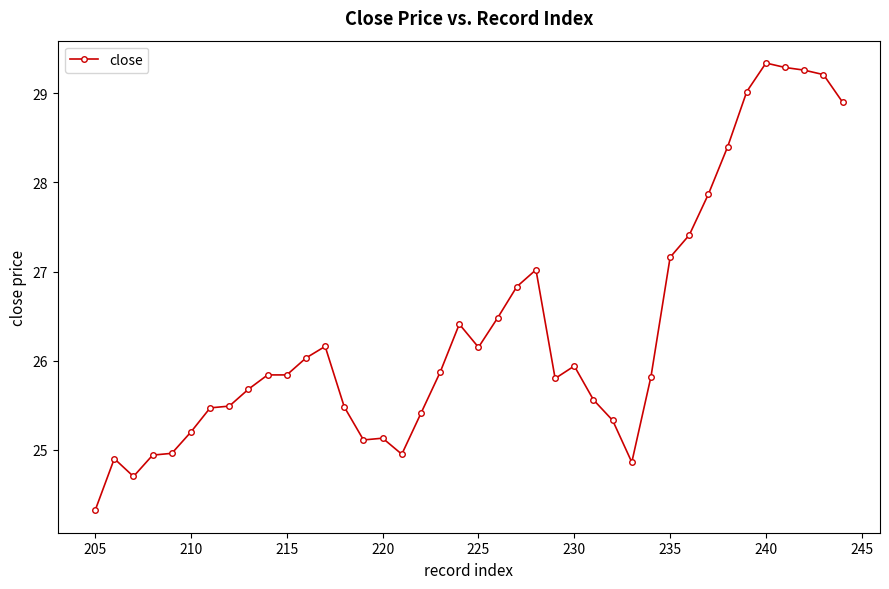

What is the sum of all values?

1053.5